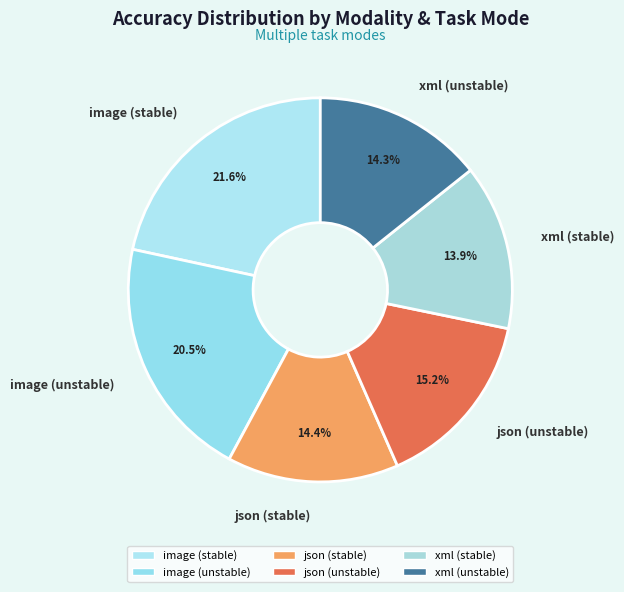

Which has a higher value, json (stable) or json (unstable)?

json (unstable)